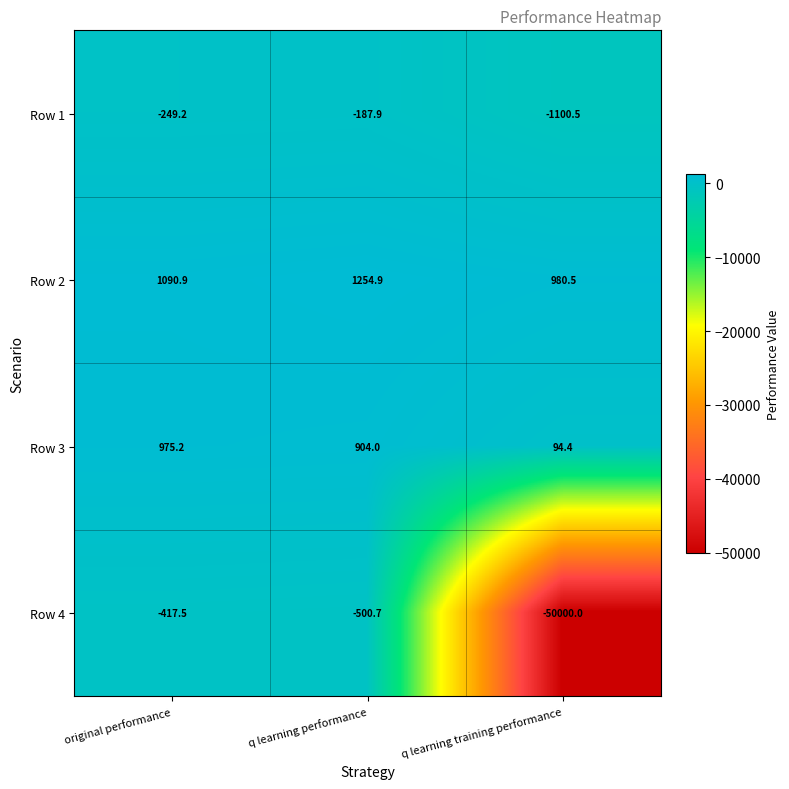

The value of Row 4 at q learning performance is -500.7. True or false?

True